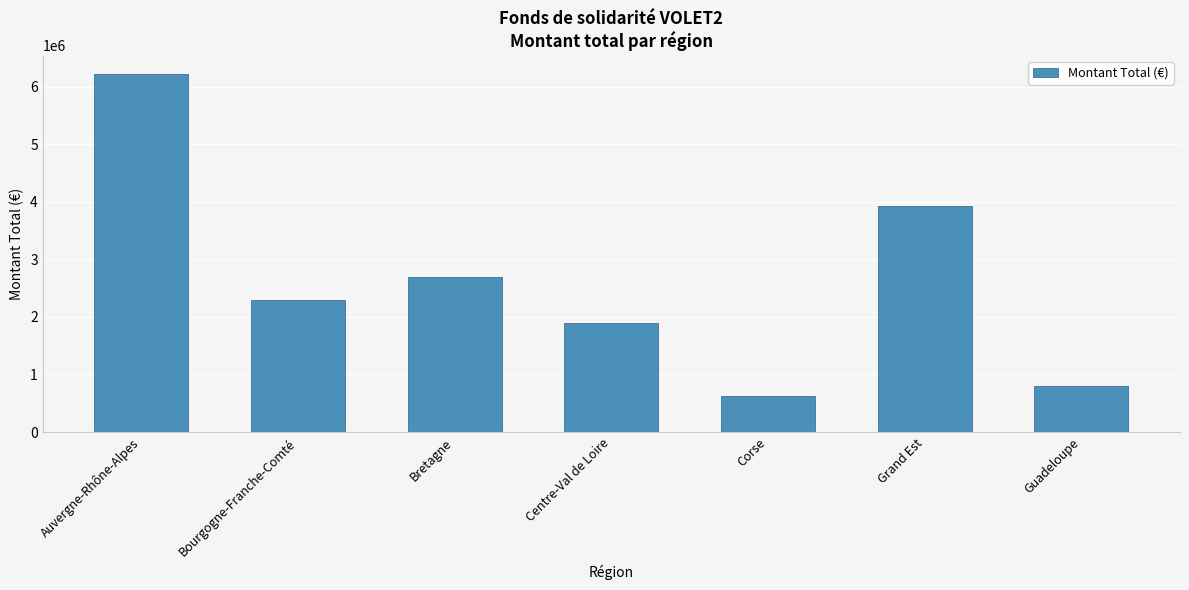

Are the bars horizontal?

No